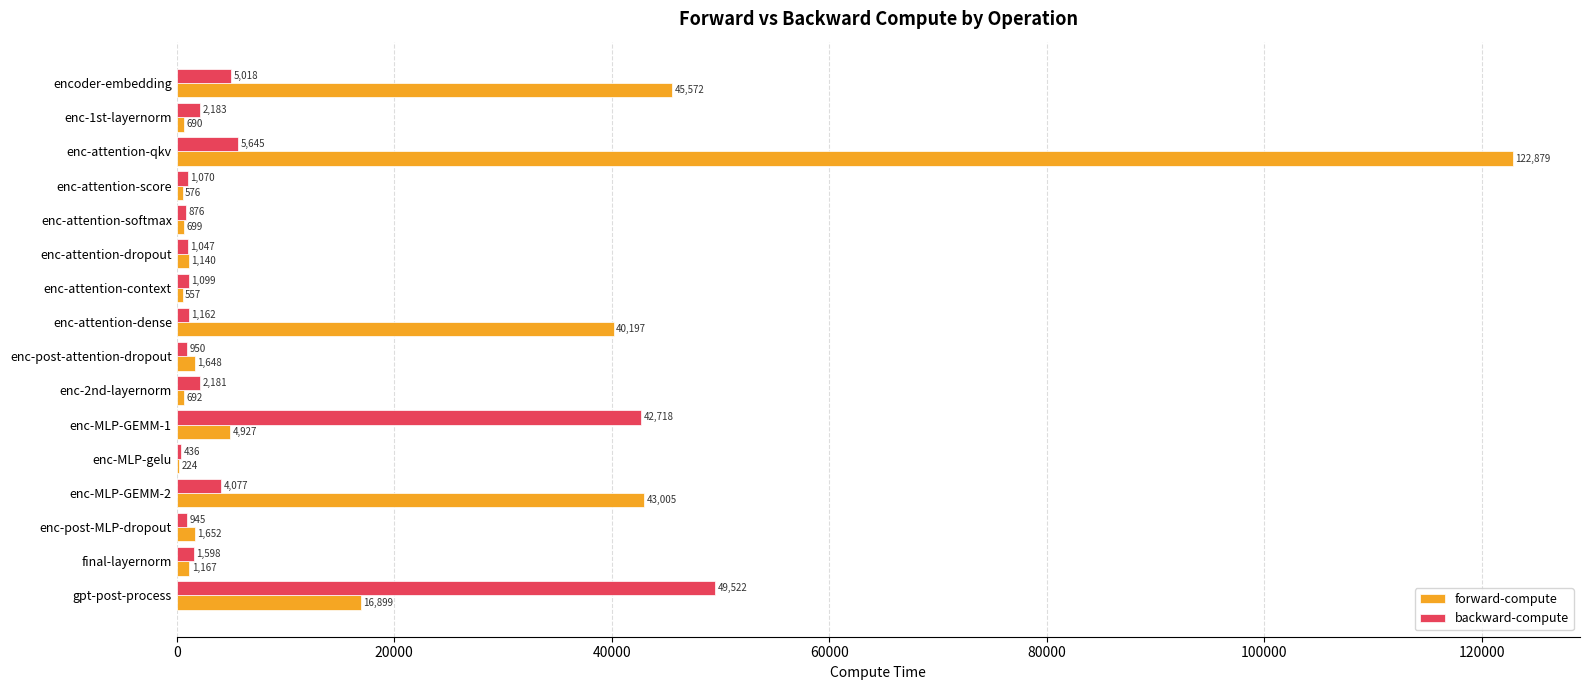

At which category is the sum across all series the highest?

enc-attention-qkv